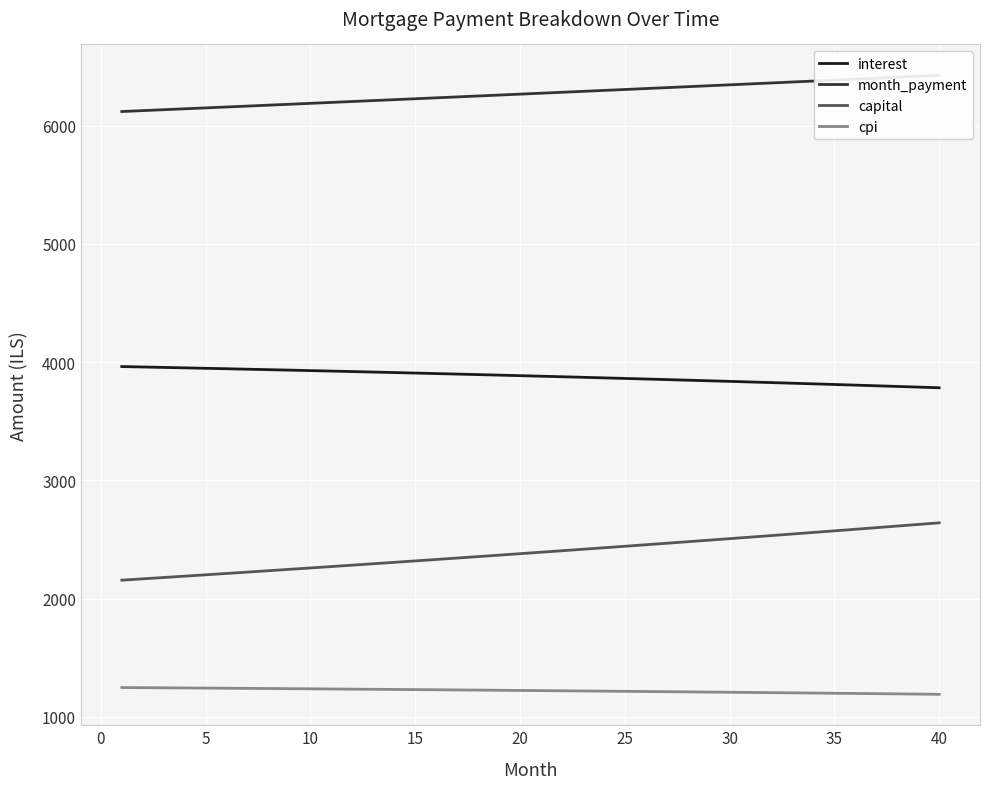

What is the lowest value of the interest series?

3783.9